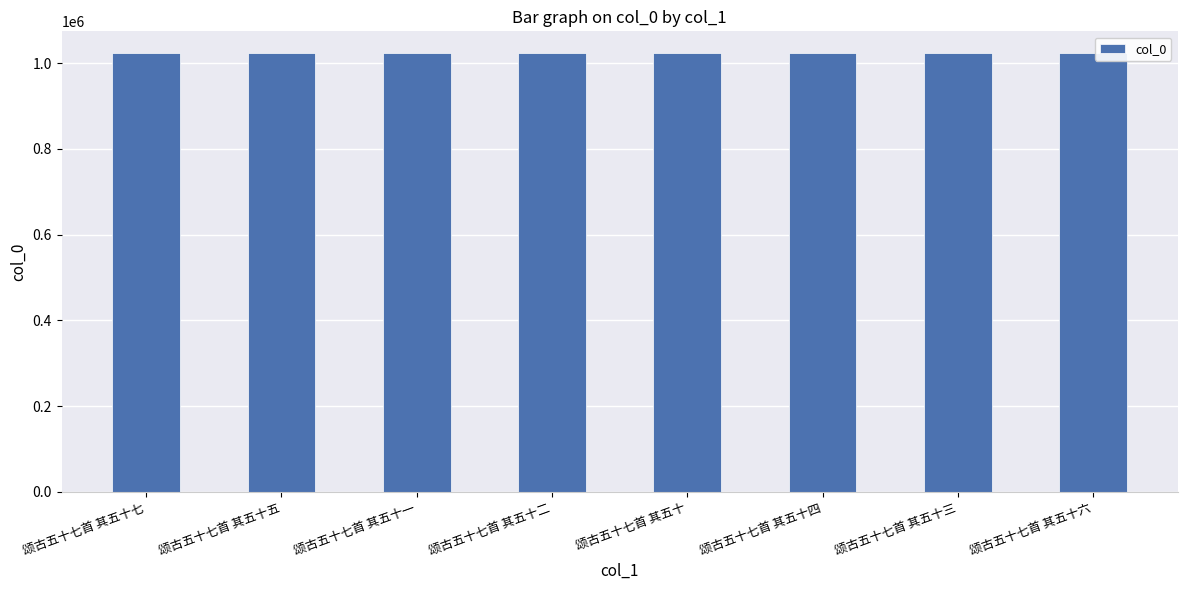

What is the greatest value displayed?

1023317